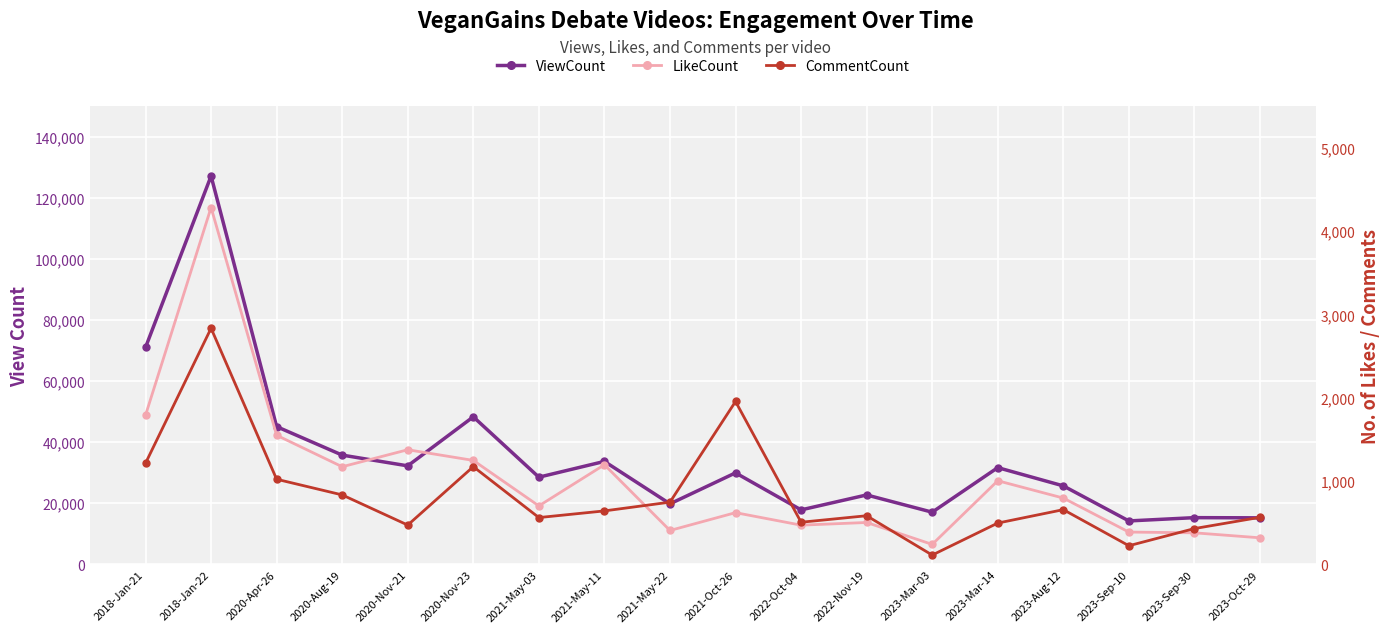

Where is the first local minimum for LikeCount?

2020-Aug-19